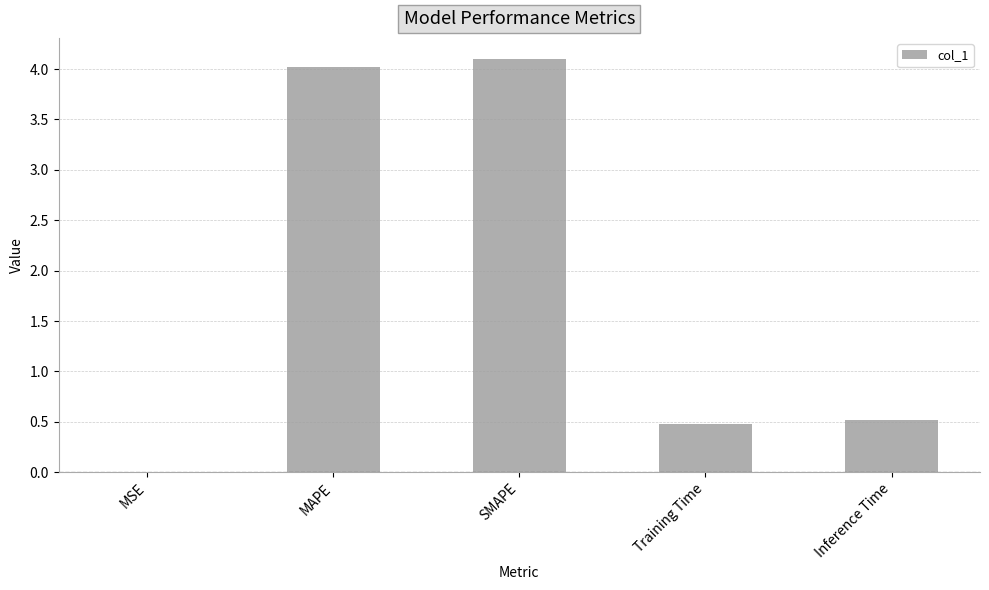

The value at Training Time is 0.8. True or false?

False